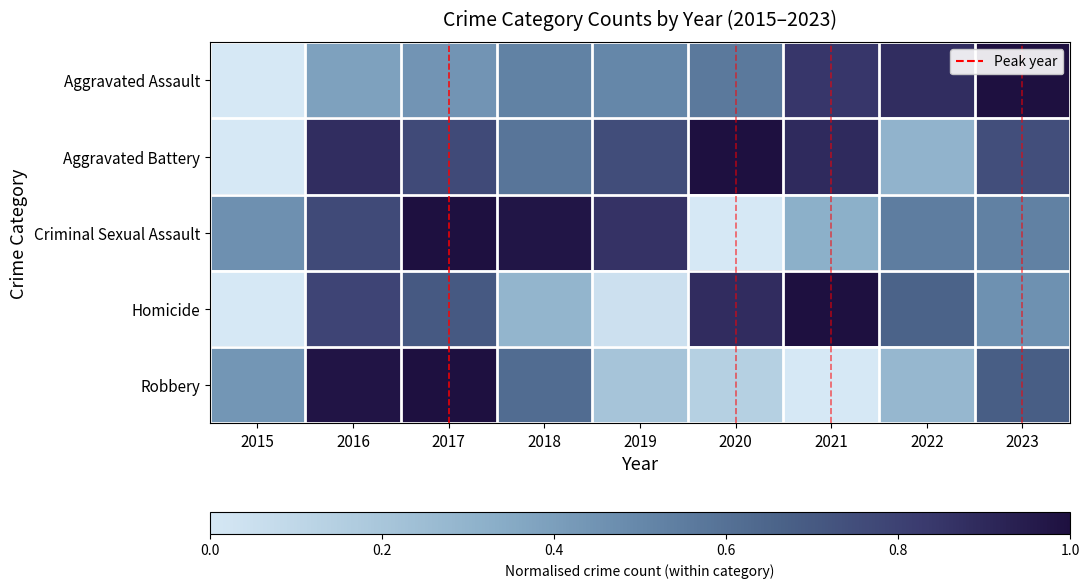

Reading left to right, list all the values displayed in this chart.

Aggravated Assault: 2015=0.0	2016=0.4	2017=0.4	2018=0.5	2019=0.5	2020=0.6	2021=0.8	2022=0.9	2023=1.0
Aggravated Battery: 2015=0.0	2016=0.9	2017=0.8	2018=0.6	2019=0.8	2020=1.0	2021=0.9	2022=0.3	2023=0.7
Criminal Sexual Assault: 2015=0.5	2016=0.8	2017=1.0	2018=1.0	2019=0.9	2020=0.0	2021=0.3	2022=0.5	2023=0.5
Homicide: 2015=0.0	2016=0.8	2017=0.7	2018=0.3	2019=0.0	2020=0.9	2021=1.0	2022=0.7	2023=0.5
Robbery: 2015=0.4	2016=1.0	2017=1.0	2018=0.6	2019=0.2	2020=0.1	2021=0.0	2022=0.3	2023=0.7